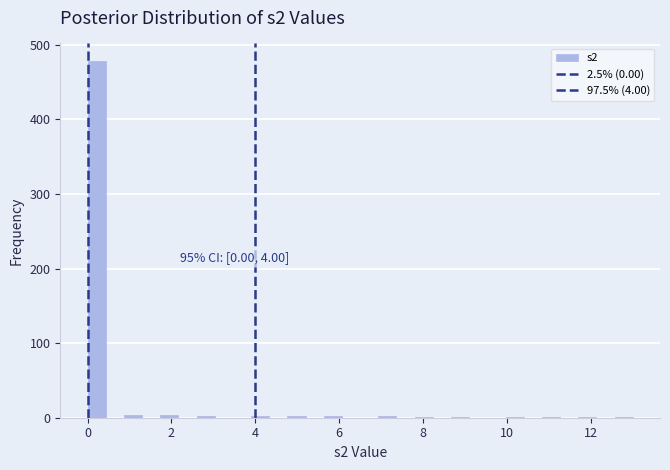

Read against the x-axis, roughly where is the centre of the tallest bar?

0.2